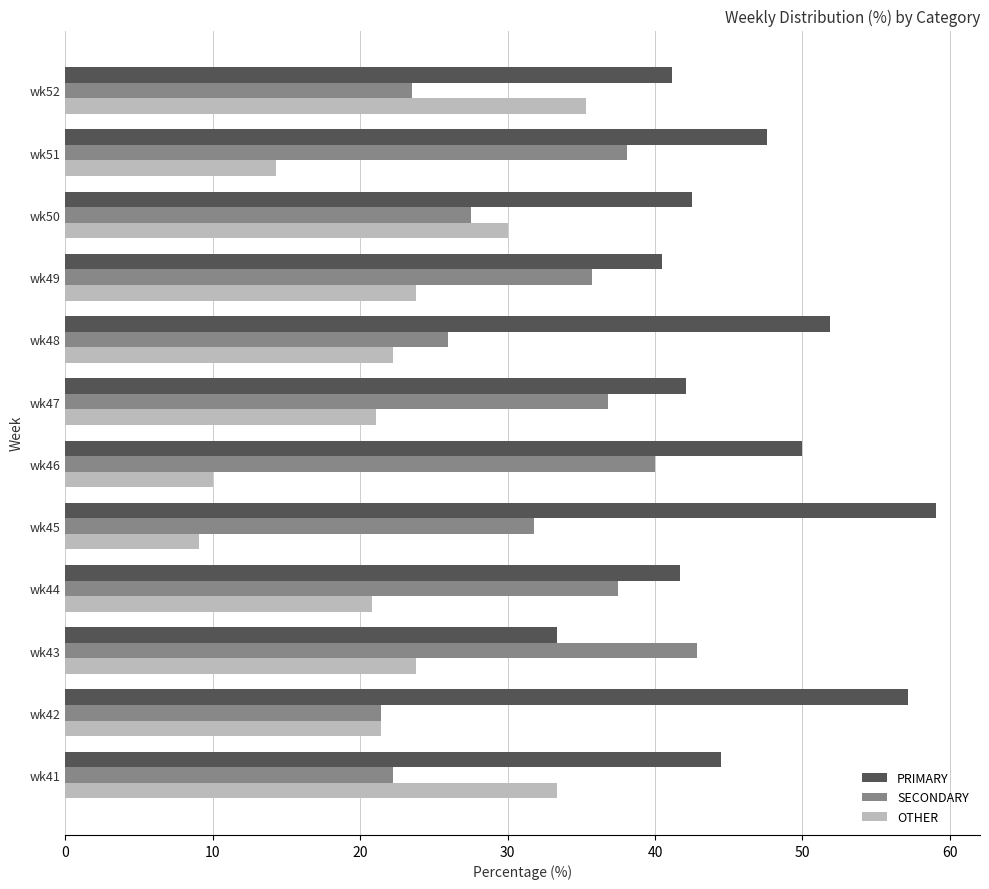

What is the spread (max minus min) of values at wk42?

35.7